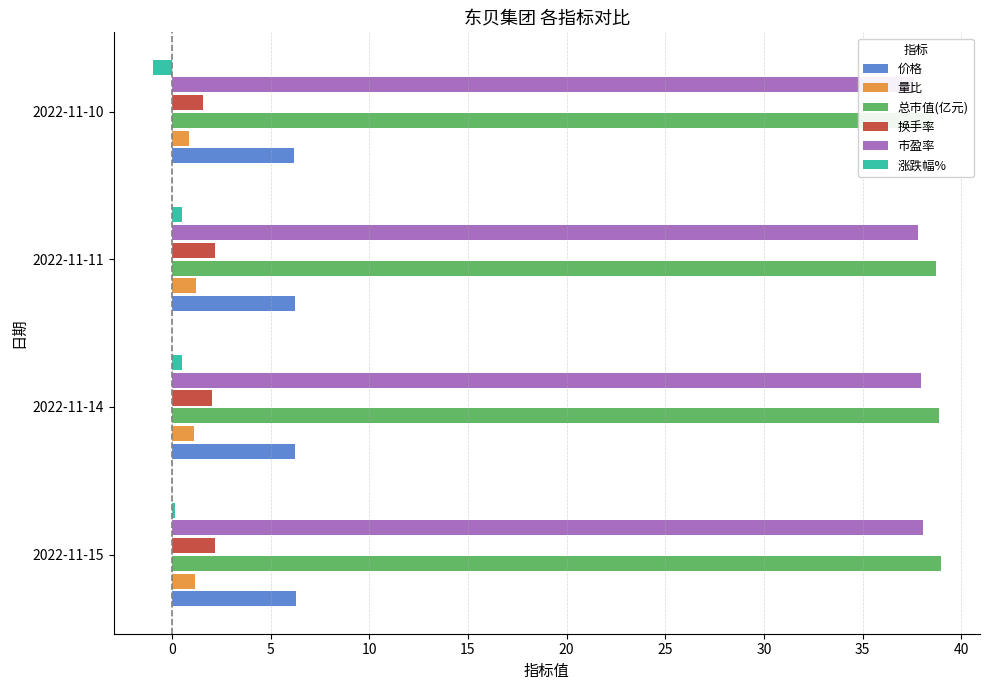

Reading left to right, what are all the values shown in this chart?

价格: 6.3	6.2	6.2	6.2
量比: 1.2	1.1	1.2	0.9
总市值(亿元): 39.0	38.9	38.7	38.5
换手率: 2.2	2.0	2.2	1.6
市盈率: 38.0	38.0	37.8	37.6
涨跌幅%: 0.2	0.5	0.5	-1.0